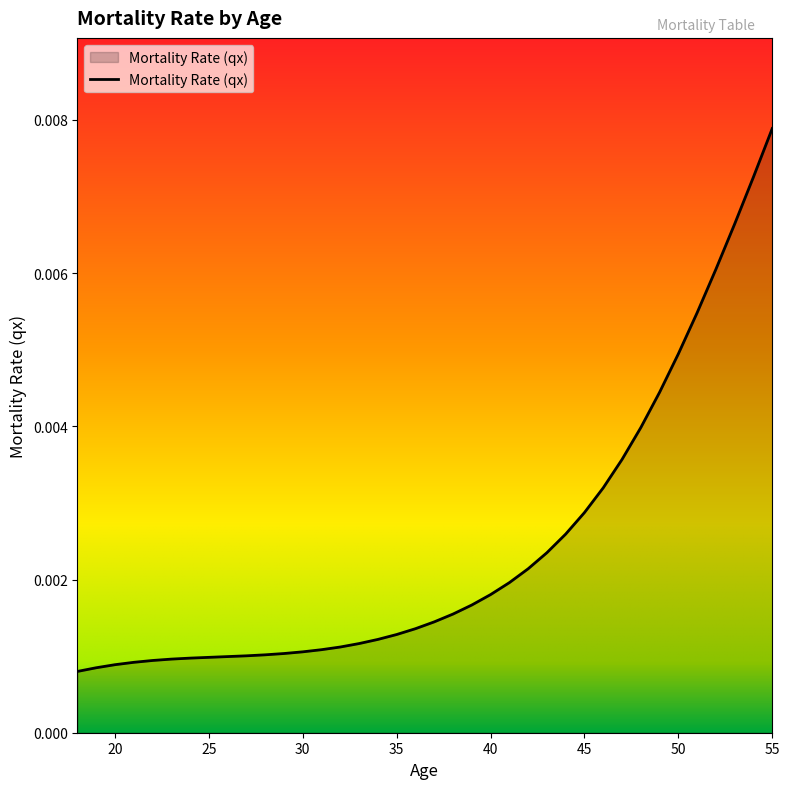

Which category has the highest value across all series?

55